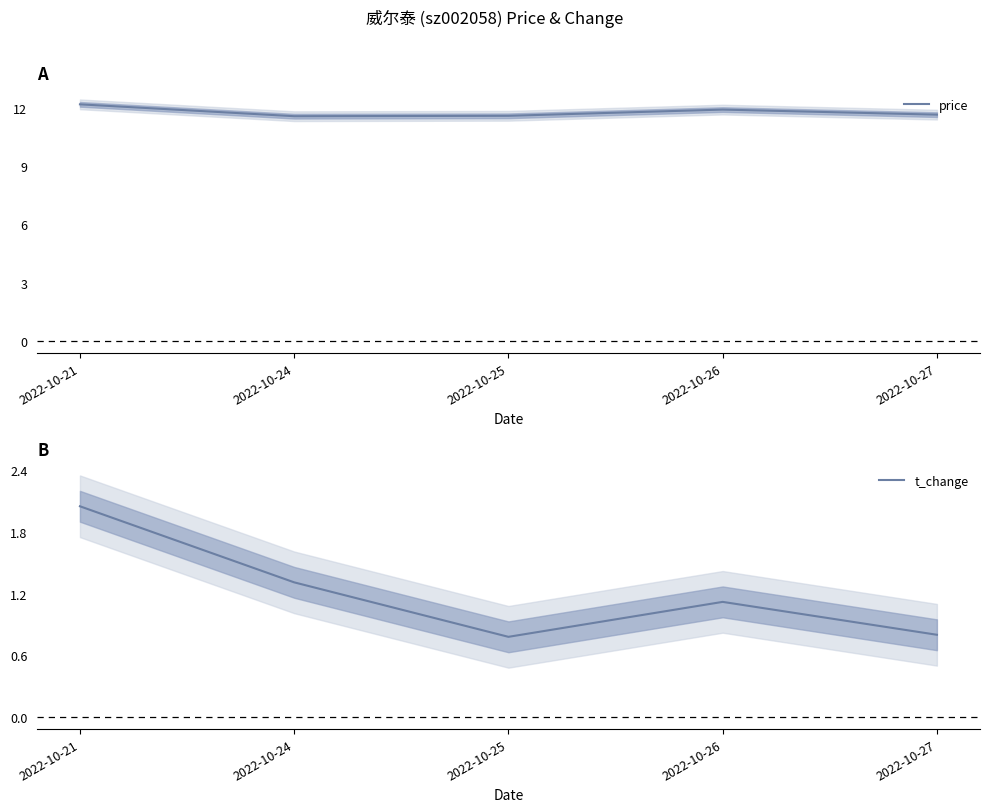

At which label does t_change reach its peak?

2022-10-21